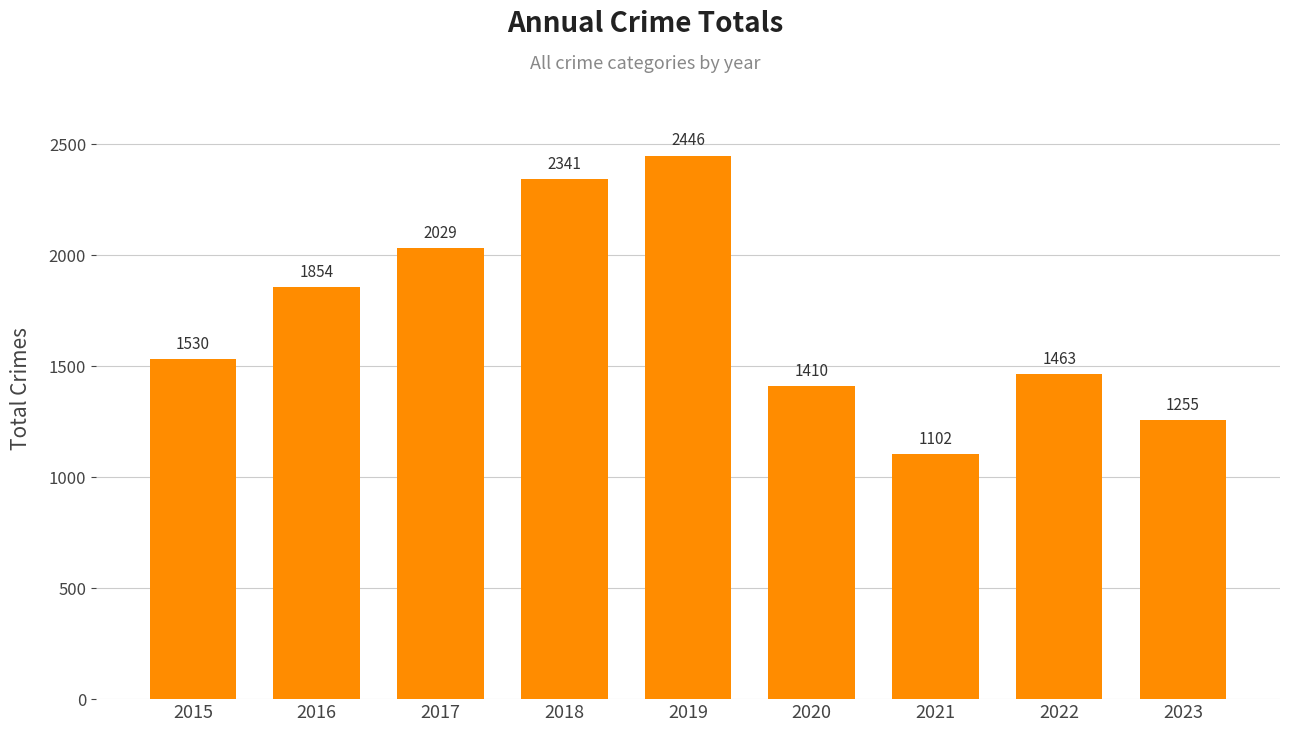

What is the sum of the values at 2022 and 2016?

3317